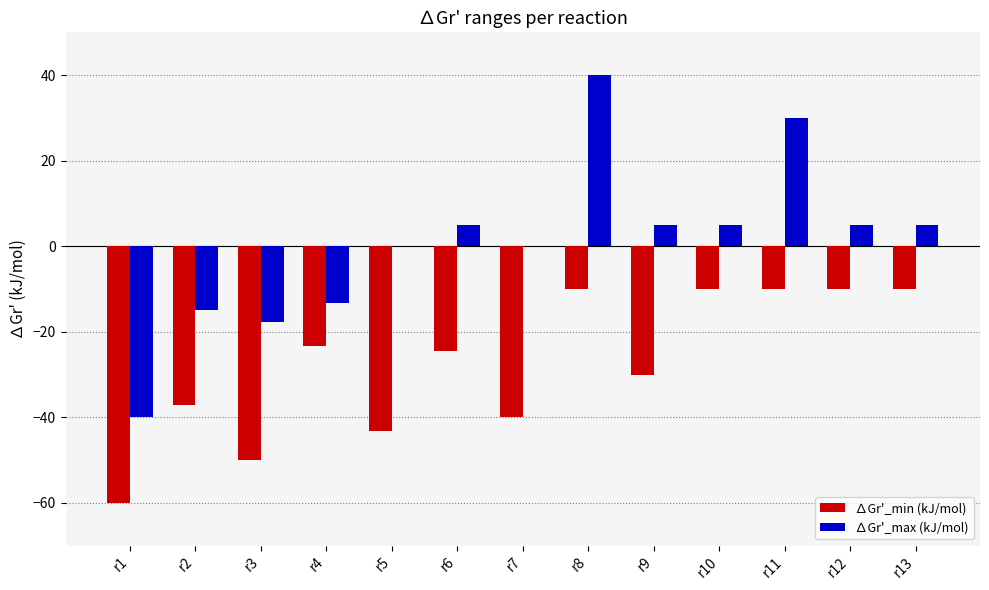

How many distinct data groups are displayed?

2